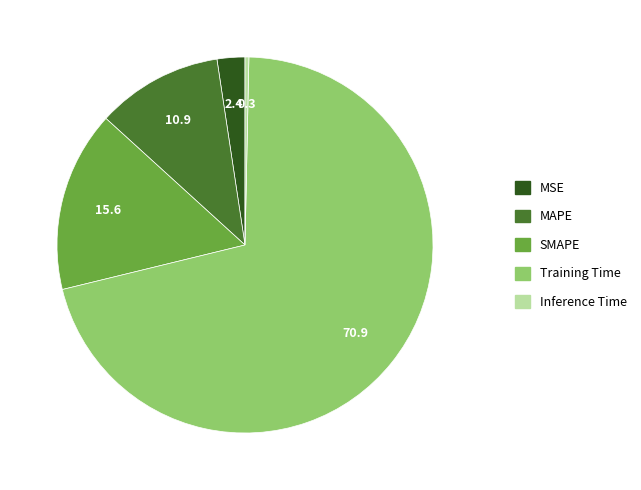

Combined, do SMAPE and Inference Time account for over 50%?

No